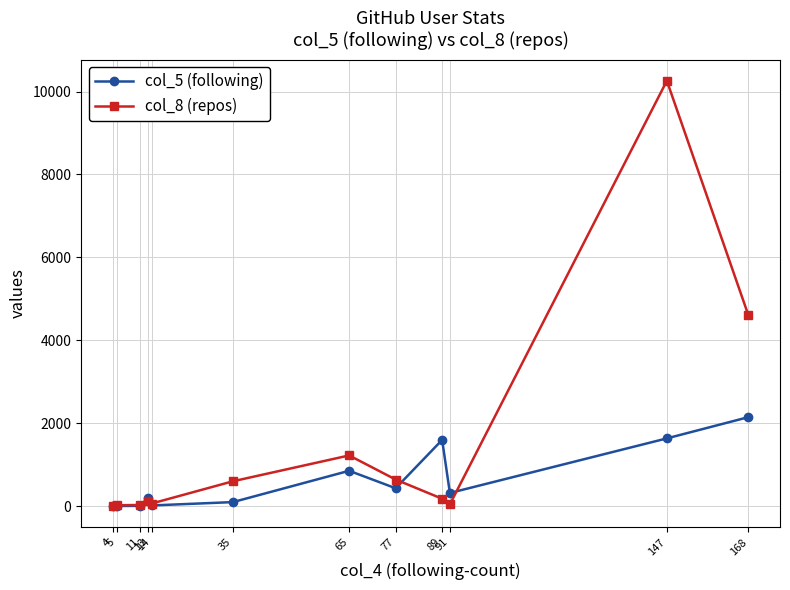

True or false: col_8 (repos) has more than 0 interior local peaks.

True